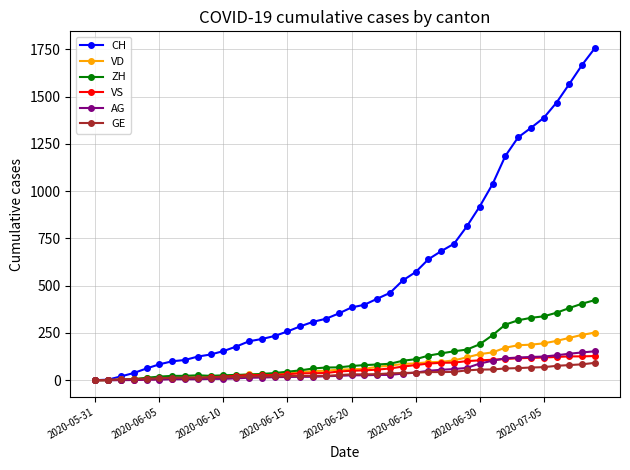

Which series has the largest range (max minus min)?

CH